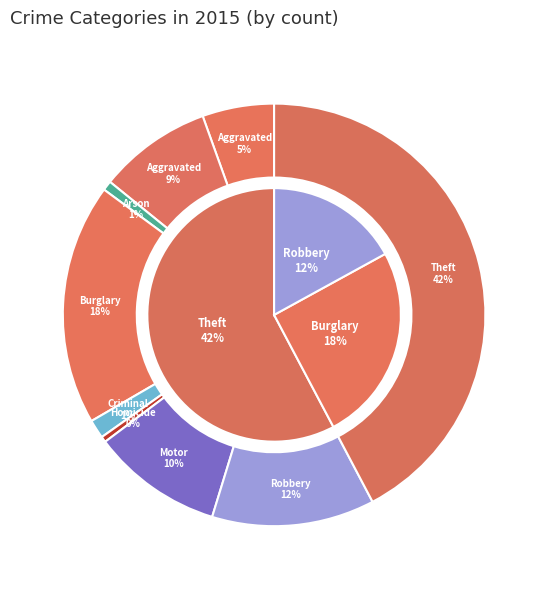

To the nearest percent, what is the difference between the largest and smallest slice percentages?

42%